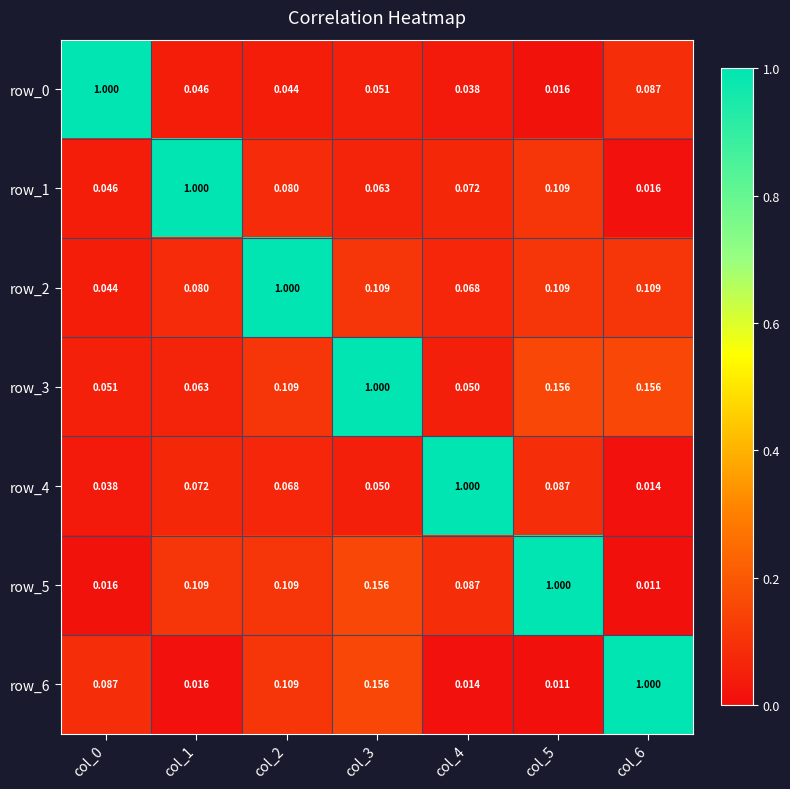

What is the difference between the maximum and minimum values in the row_1 series?

1.0